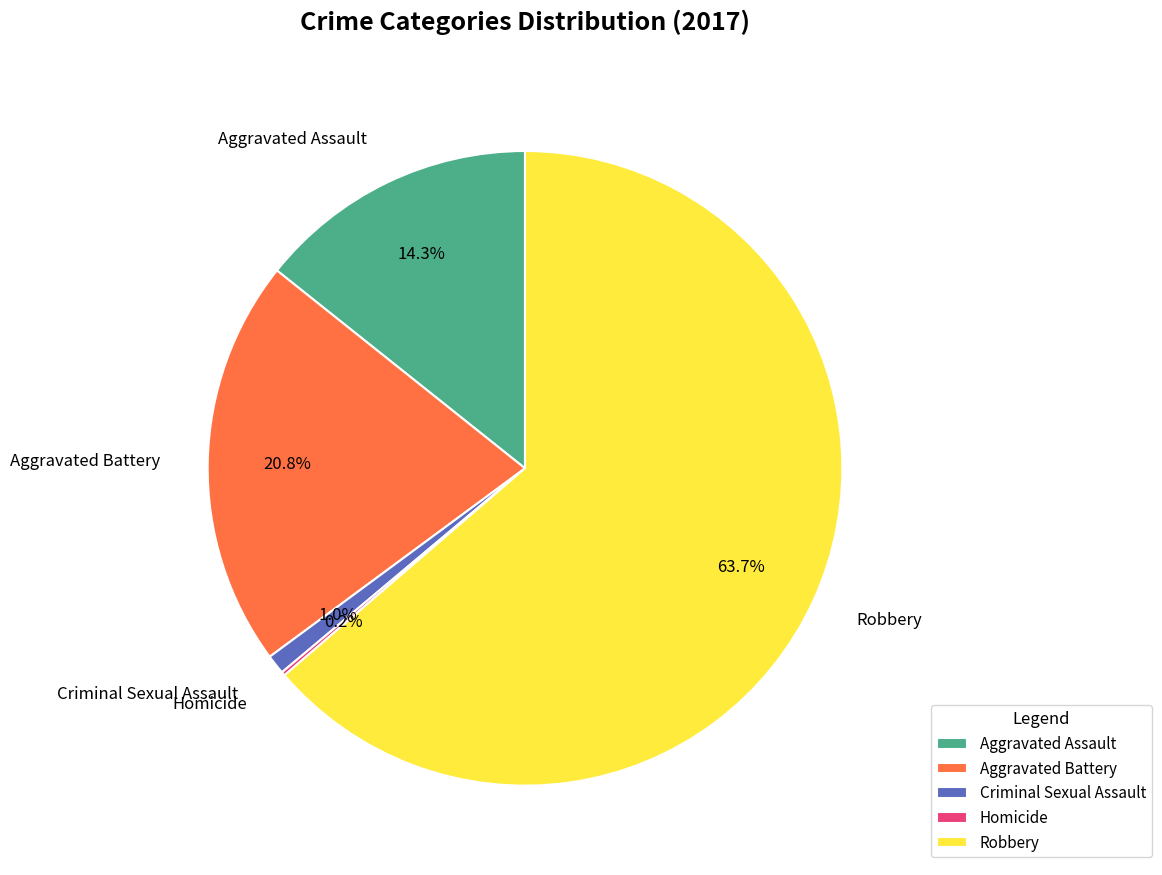

Which slice represents more than half of the pie?

Robbery